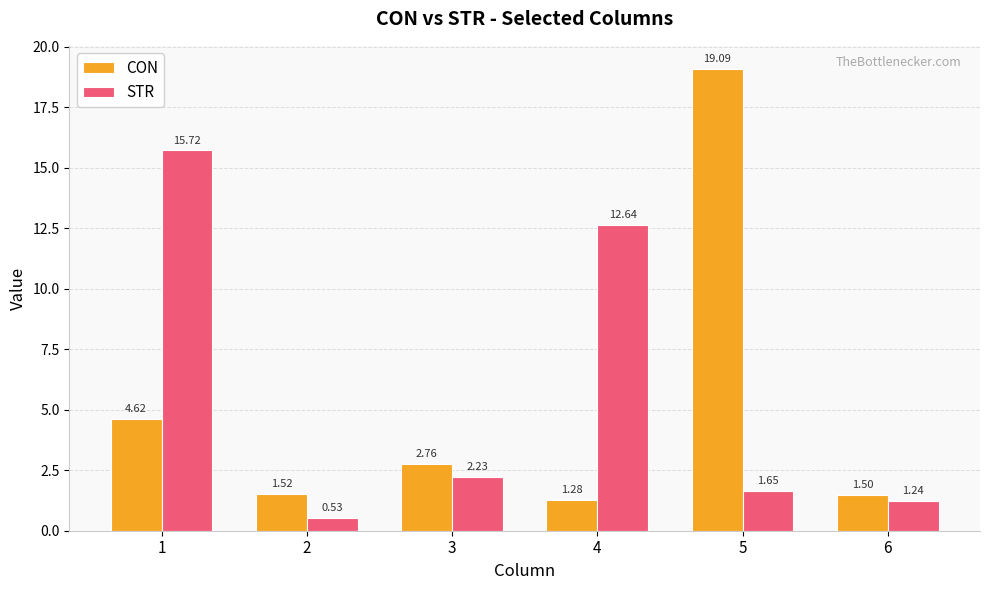

At which category is the sum across all series the highest?

5